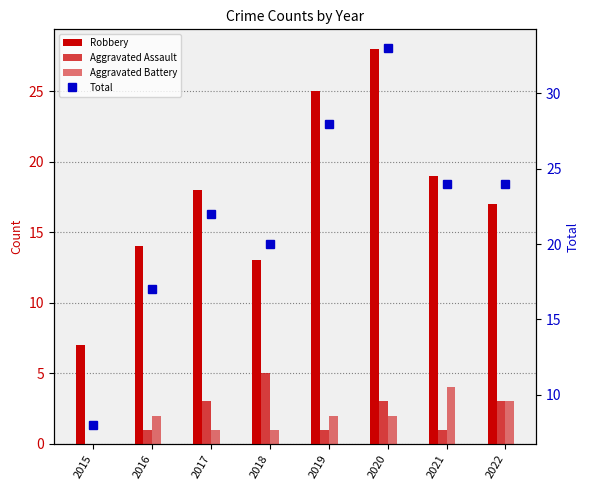

What is the average value of the Aggravated Battery series?

2